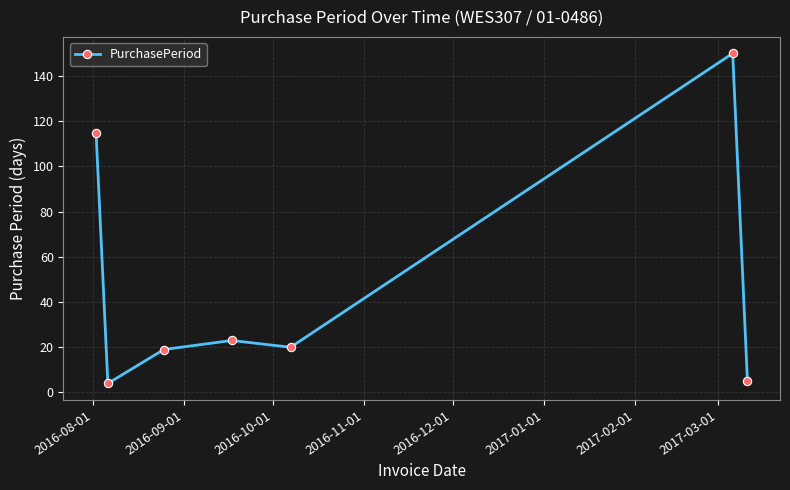

What is the difference between the maximum and minimum values?

146